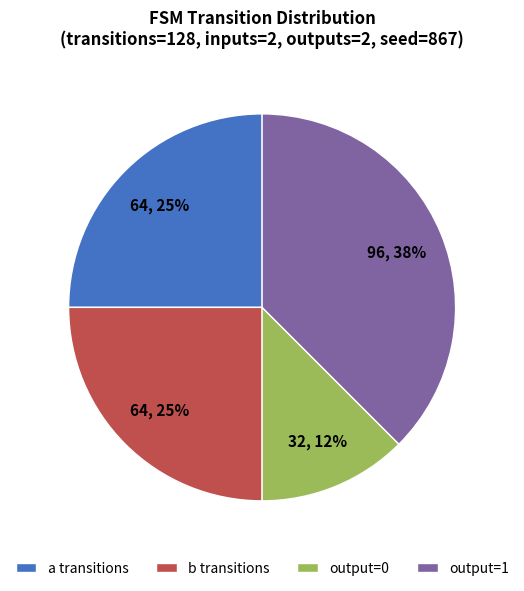

What is the smallest slice in the pie chart?

output=0